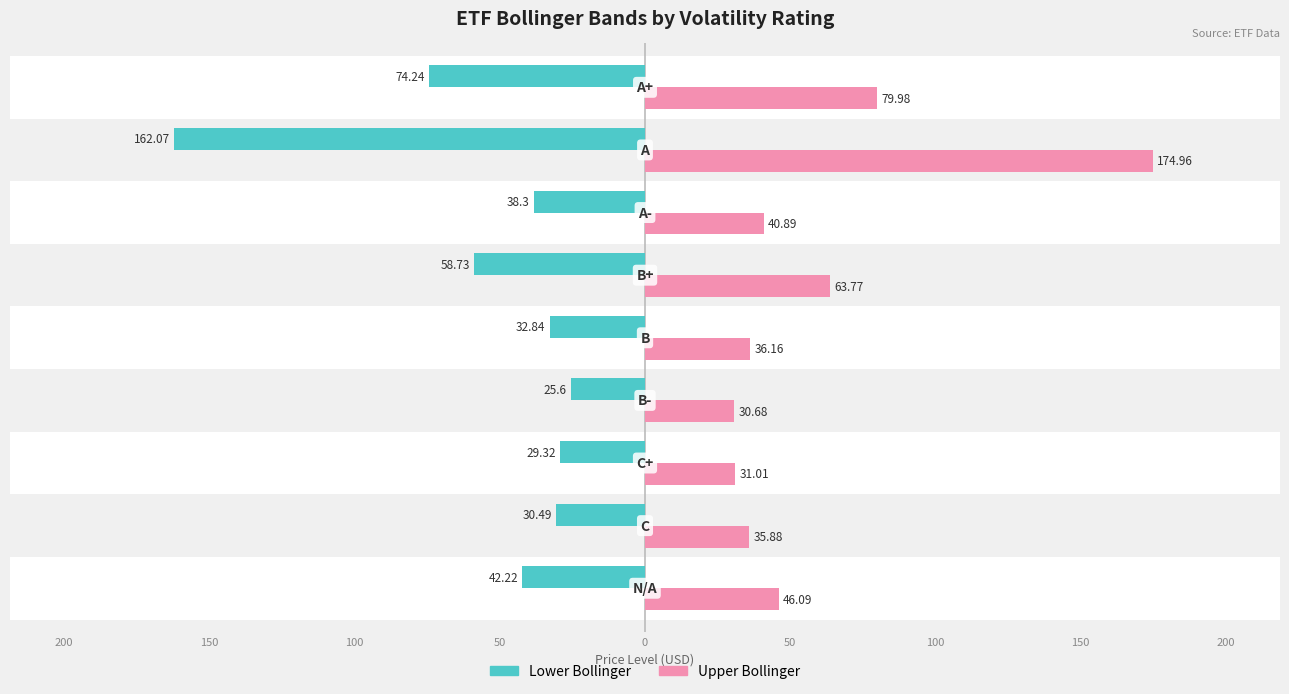

What are all the series names shown in the legend?

Lower Bollinger, Upper Bollinger